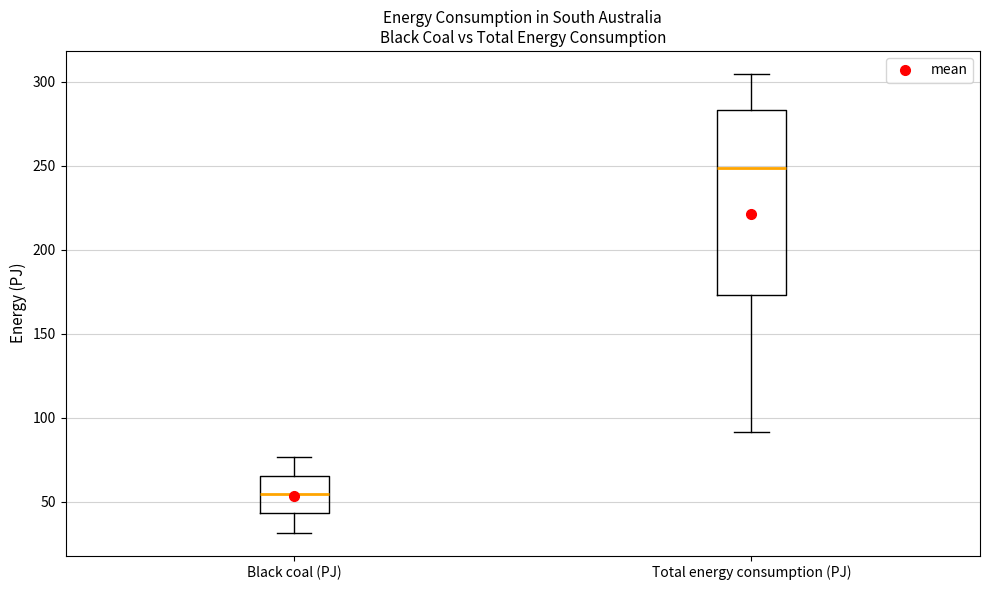

Which box has the lowest median line?

Black coal (PJ)